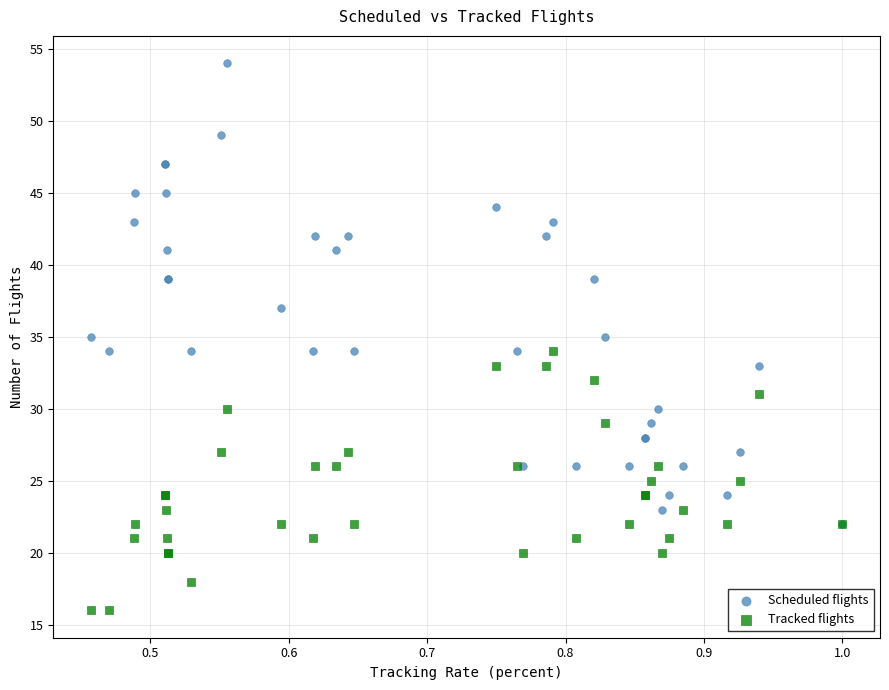

What are all the series names shown in the legend?

Scheduled flights, Tracked flights